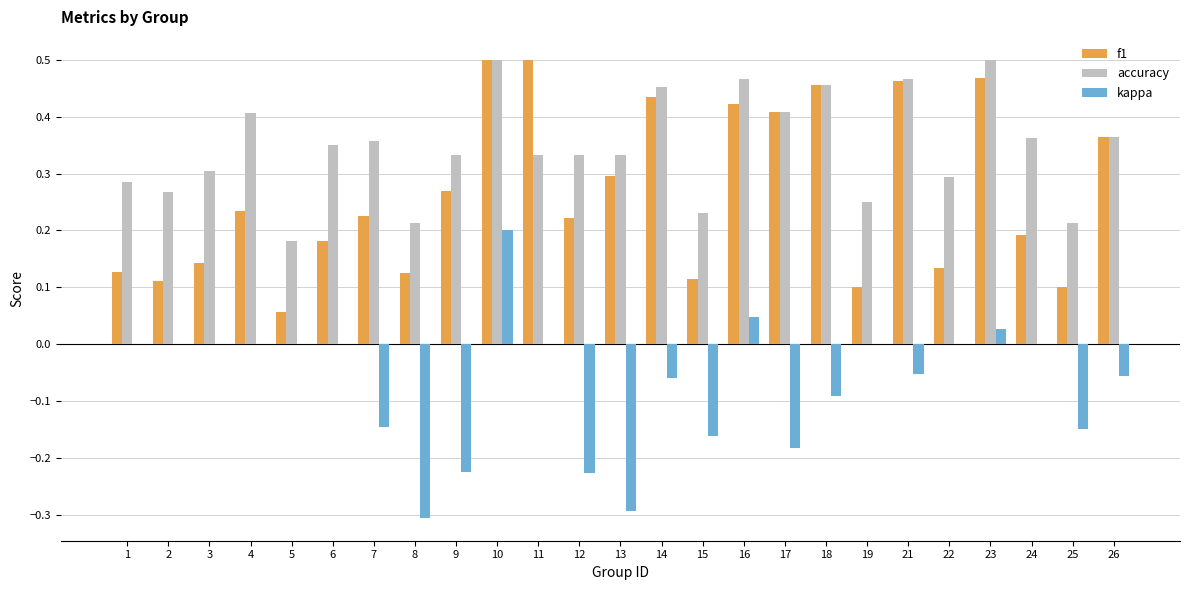

Between 12 and 19, which series saw the biggest shift?

kappa